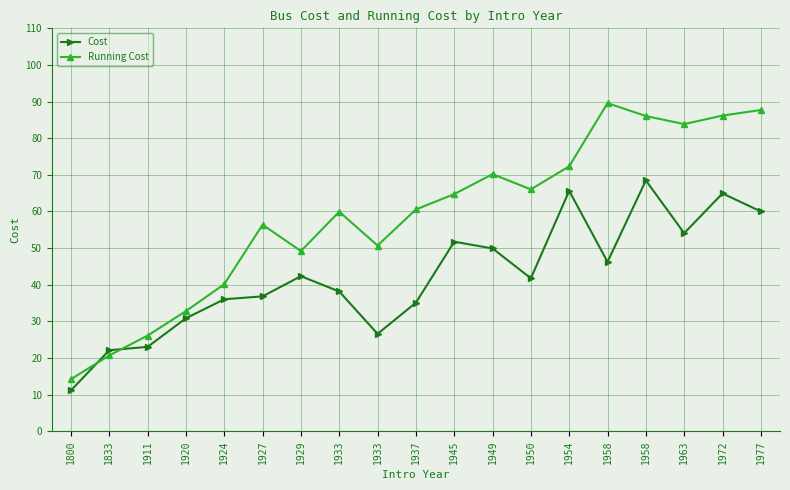

Read the Cost value at 1911.

23.0